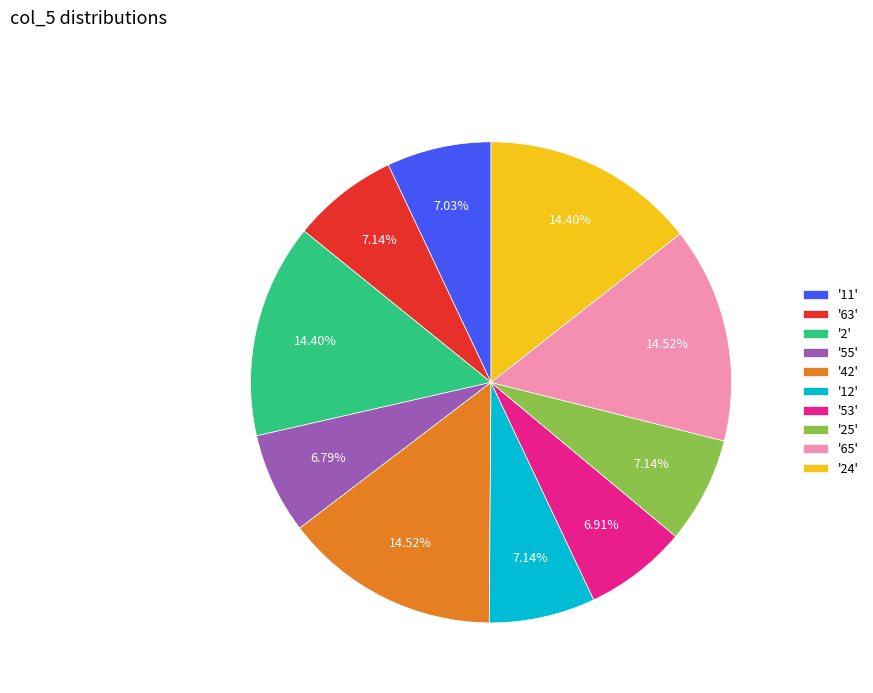

How many segments does this pie chart have?

10